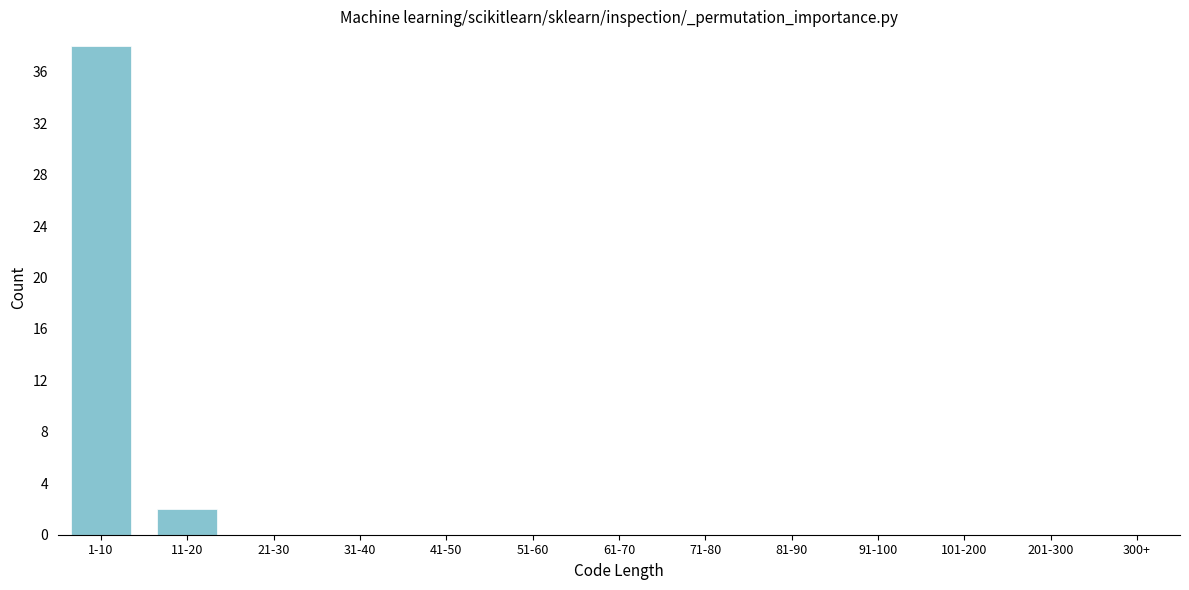

Reading left to right, extract all data points from this chart.

1-10=38	11-20=2	21-30=0	31-40=0	41-50=0	51-60=0	61-70=0	71-80=0	81-90=0	91-100=0	101-200=0	201-300=0	300+=0